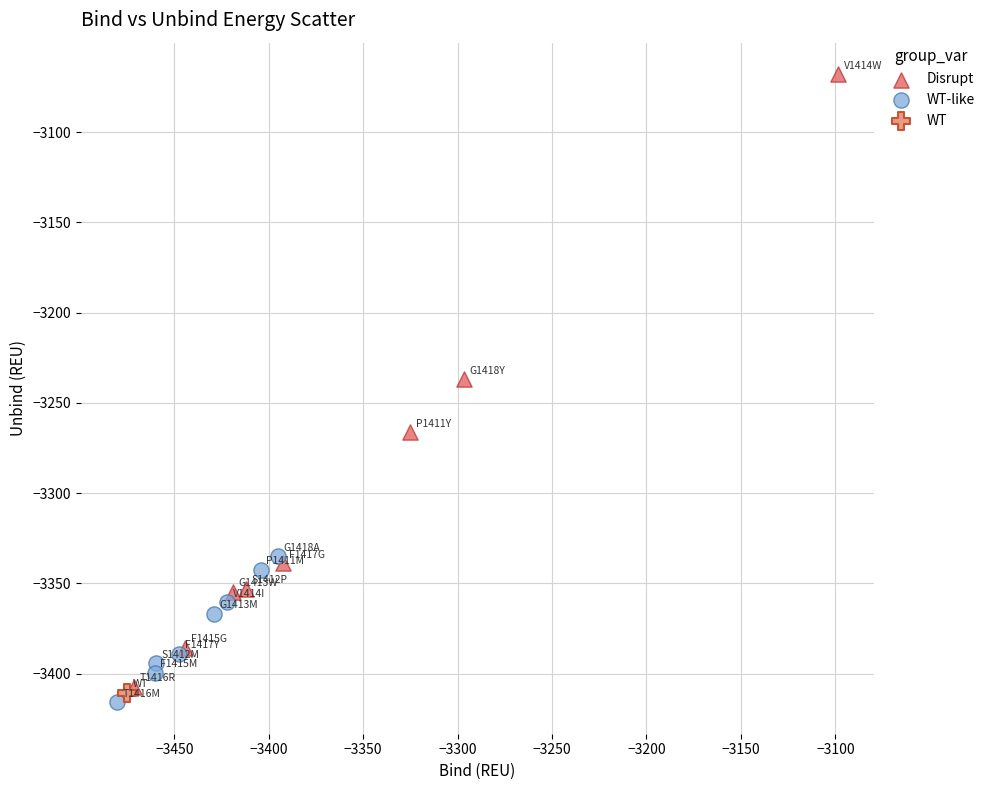

Which series reaches the maximum Y coordinate?

Disrupt